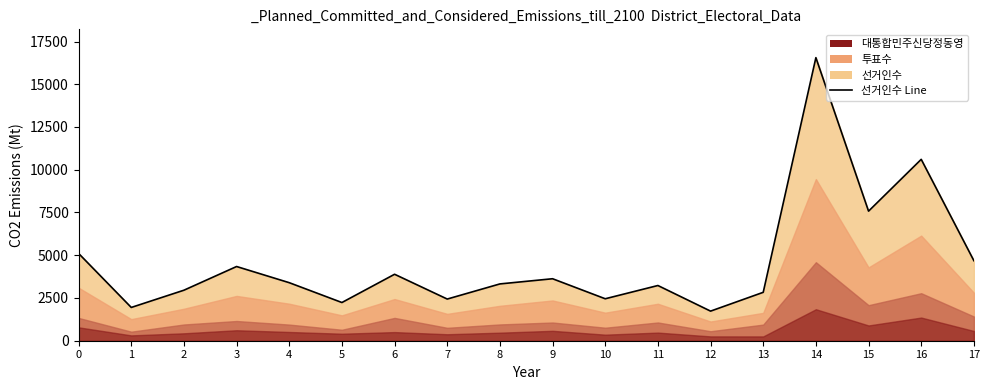

Between 13 and 9, which is larger?

9